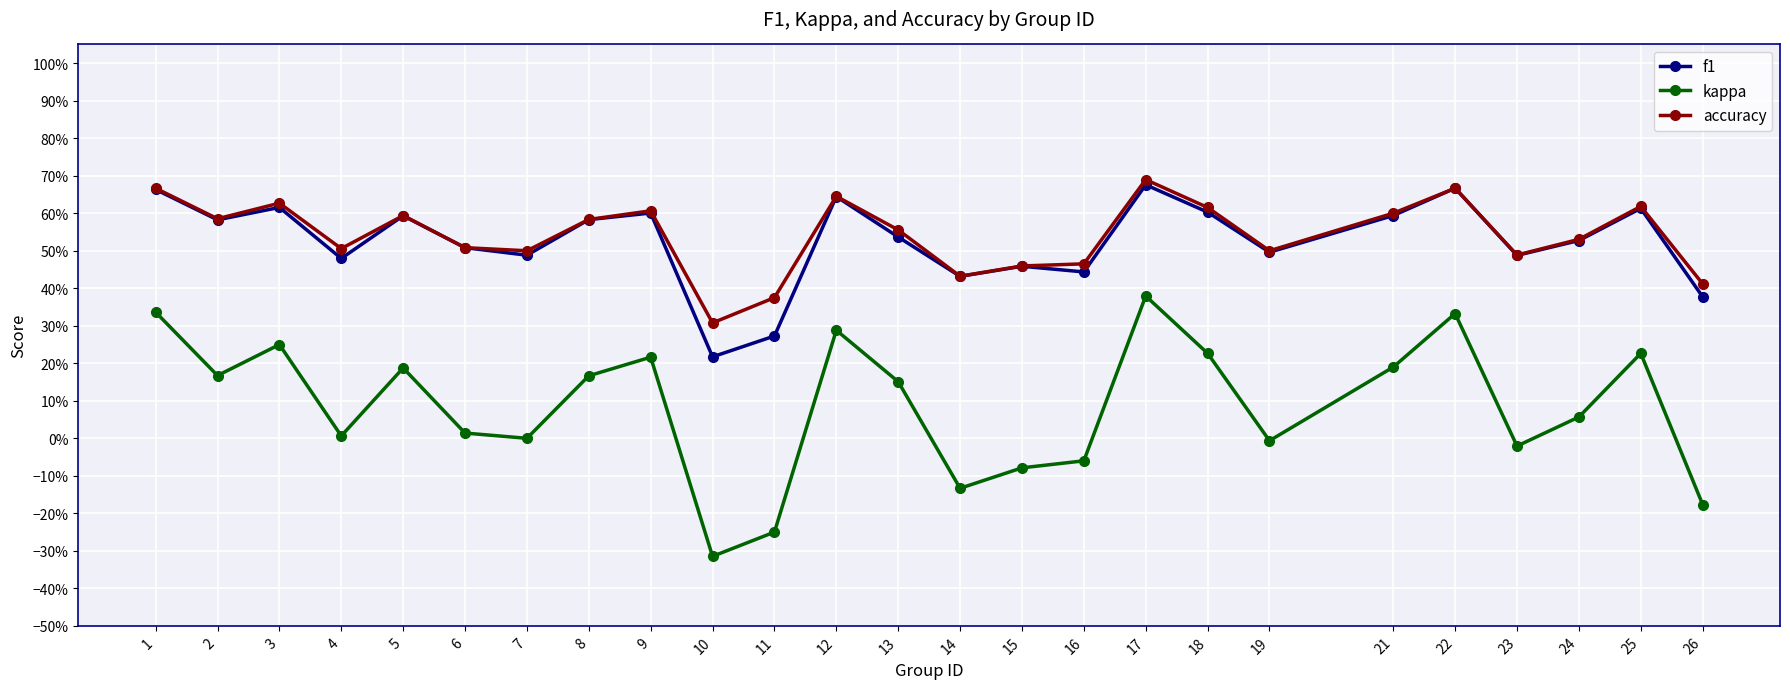

How many interior local peaks does the f1 series have?

8